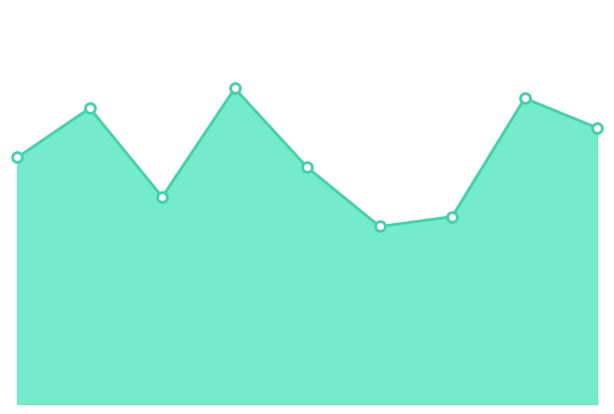

Does the chart have visible grid lines?

No